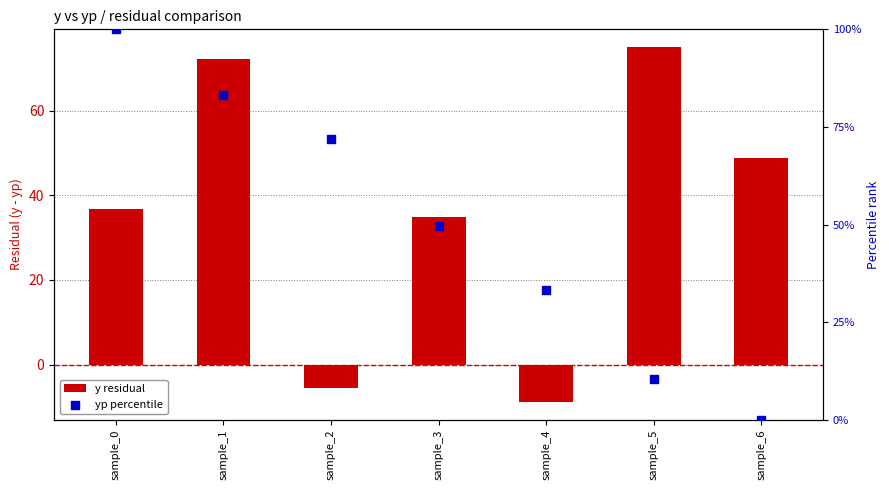

What are all the series names shown in the legend?

y residual, yp percentile